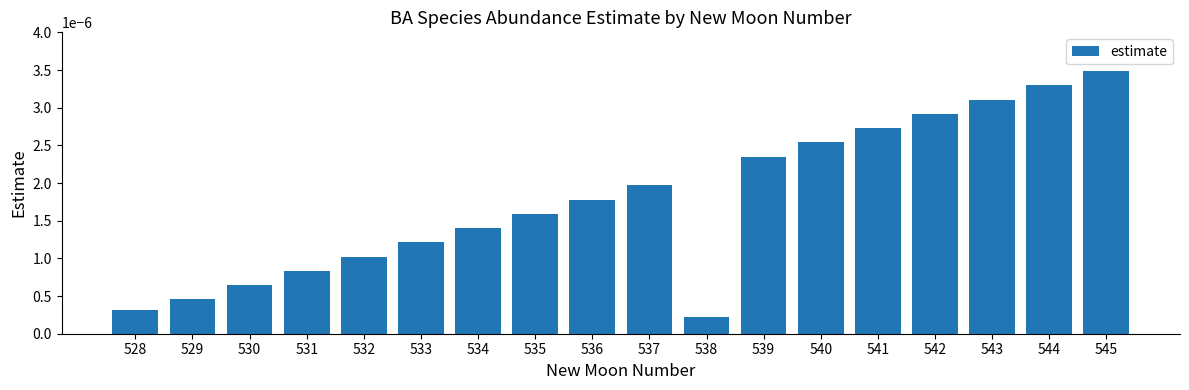

List the labels in order of value, smallest first.

538, 528, 529, 530, 531, 532, 533, 534, 535, 536, 537, 539, 540, 541, 542, 543, 544, 545